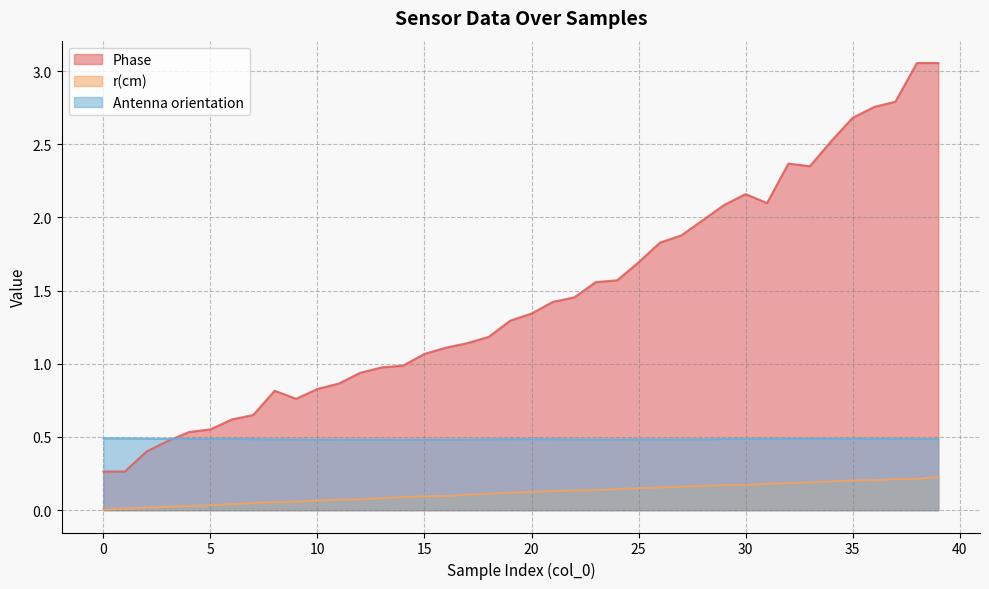

List the series in order of their overall mean, lowest first.

r(cm), Antenna orientation, Phase